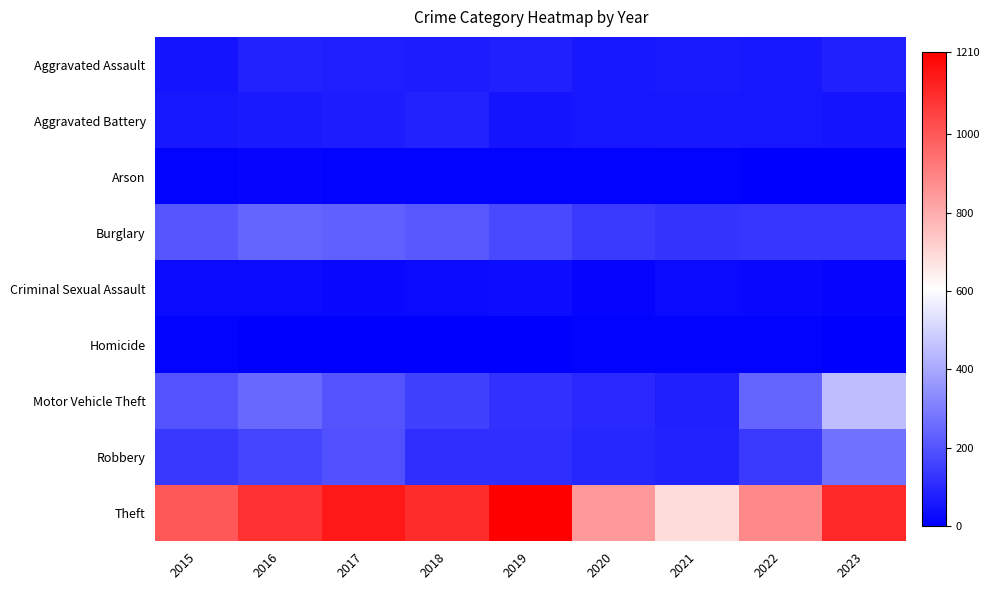

At which category does the chart reach its minimum across all series?

2023